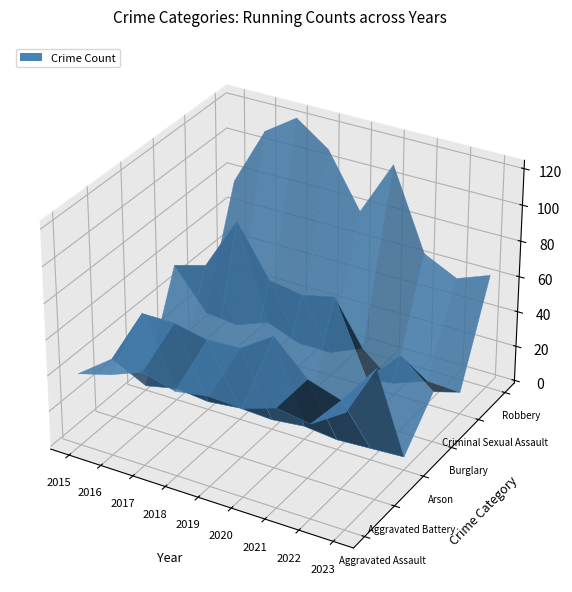

Reading left to right, extract all data points from this chart.

Aggravated Assault: 2015=39	2016=44	2017=51	2018=46	2019=49	2020=48	2021=54	2022=51	2023=63
Aggravated Battery: 2015=32	2016=63	2017=63	2018=59	2019=60	2020=72	2021=54	2022=48	2023=71
Arson: 2015=1	2016=5	2017=3	2018=5	2019=4	2020=6	2021=4	2022=5	2023=6
Burglary: 2015=56	2016=61	2017=91	2018=63	2019=60	2020=64	2021=23	2022=42	2023=27
Criminal Sexual Assault: 2015=14	2016=12	2017=19	2018=12	2019=12	2020=20	2021=5	2022=12	2023=11
Robbery: 2015=77	2016=110	2017=122	2018=109	2019=79	2020=110	2021=65	2022=56	2023=63